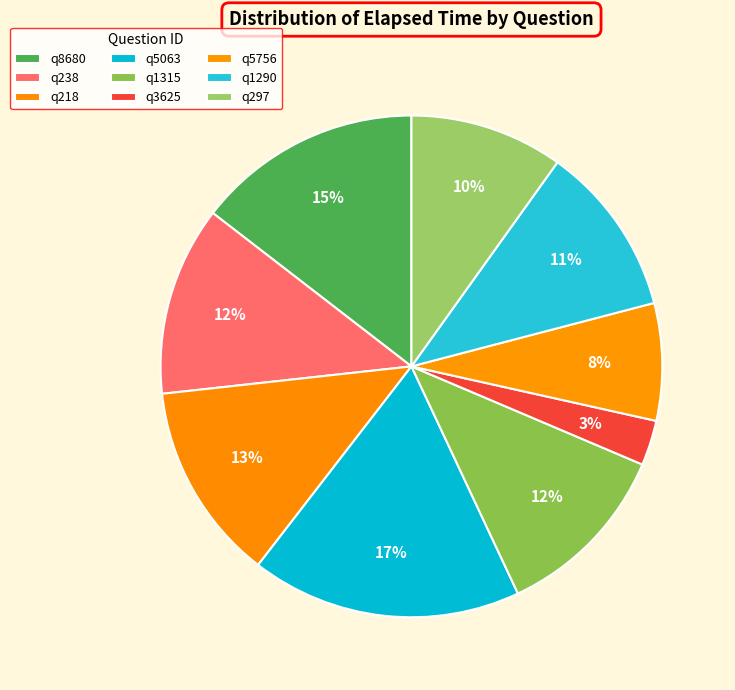

Count the number of slices in the pie.

9